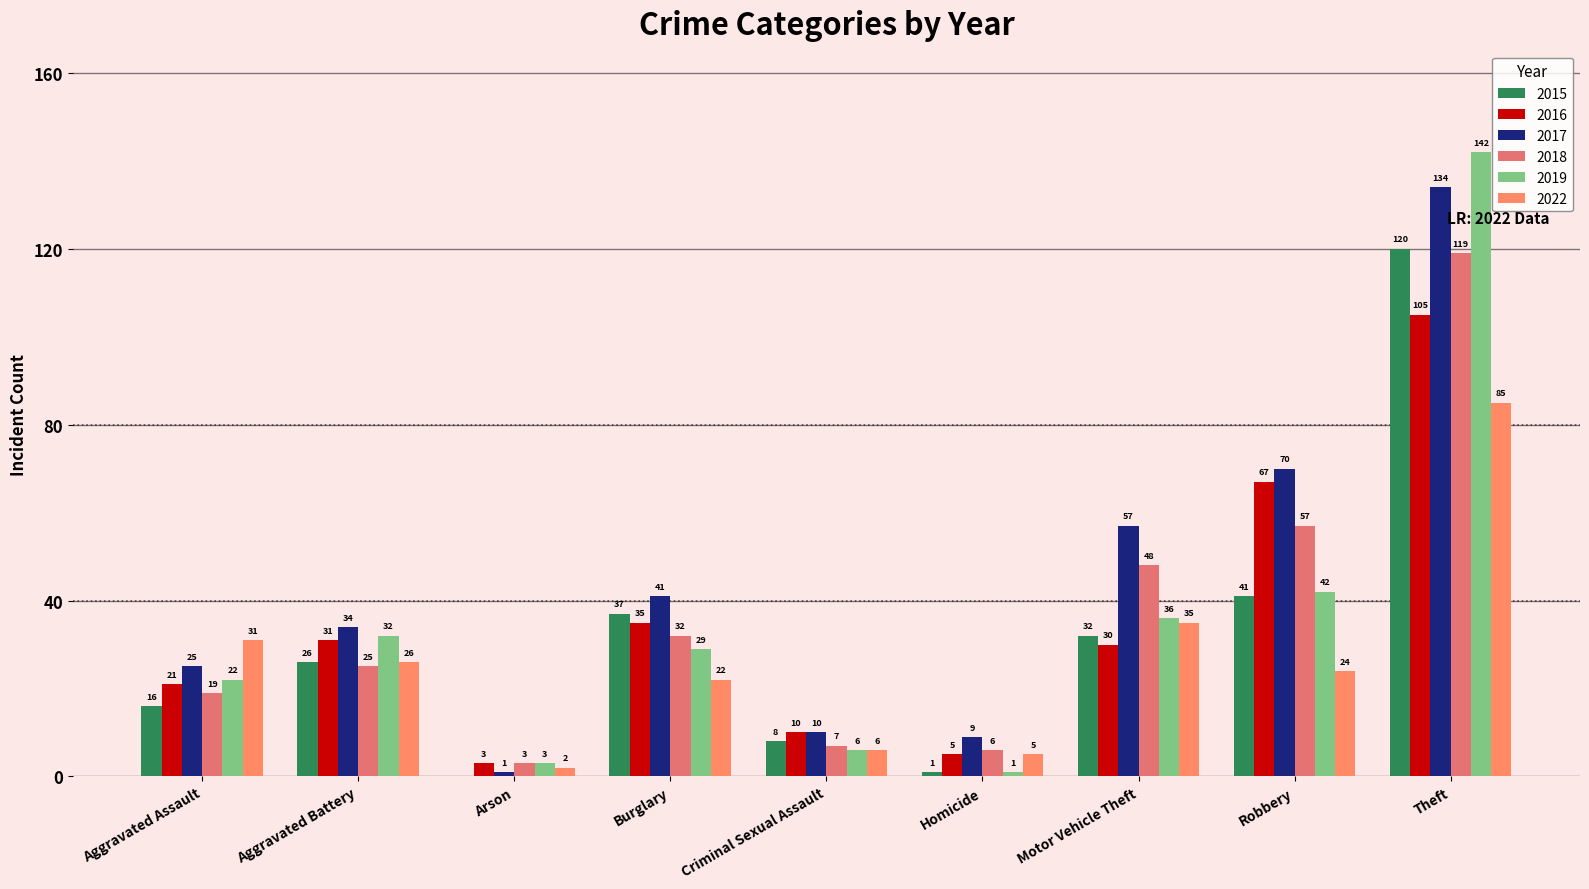

What is the sum of the 2016 values at Robbery and Arson?

70